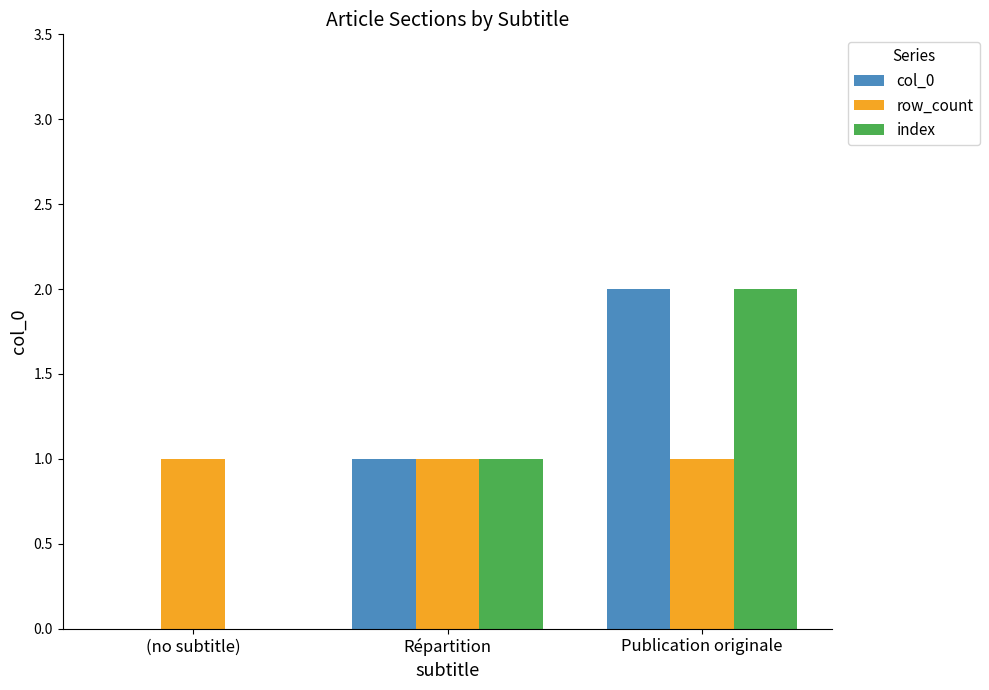

What is the total value across all series at Publication originale?

5